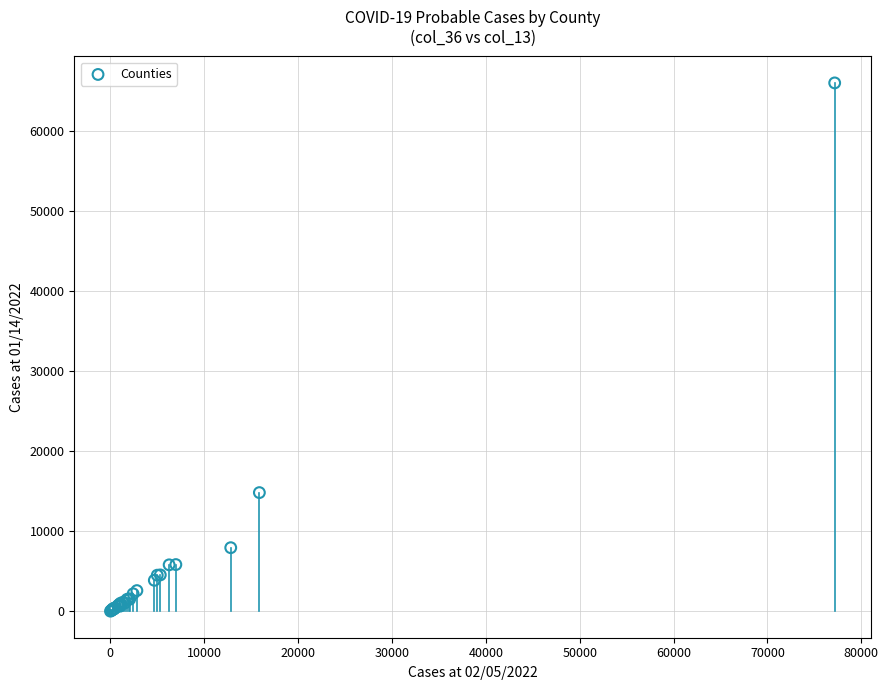

What Y value in the scatter plot is closest to 33014?

14829